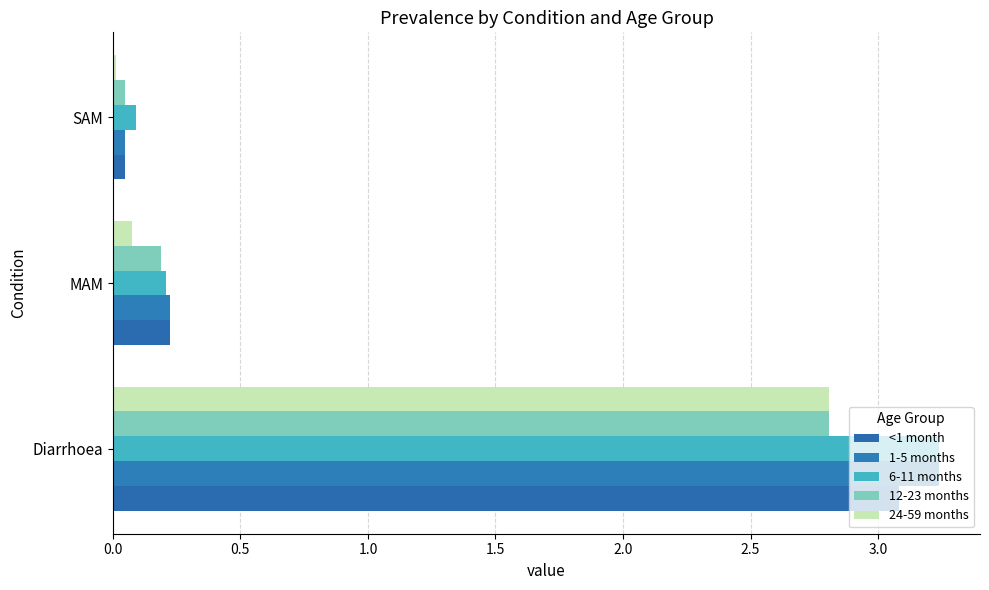

List the series in order of their peak value, lowest first.

12-23 months, 24-59 months, <1 month, 1-5 months, 6-11 months